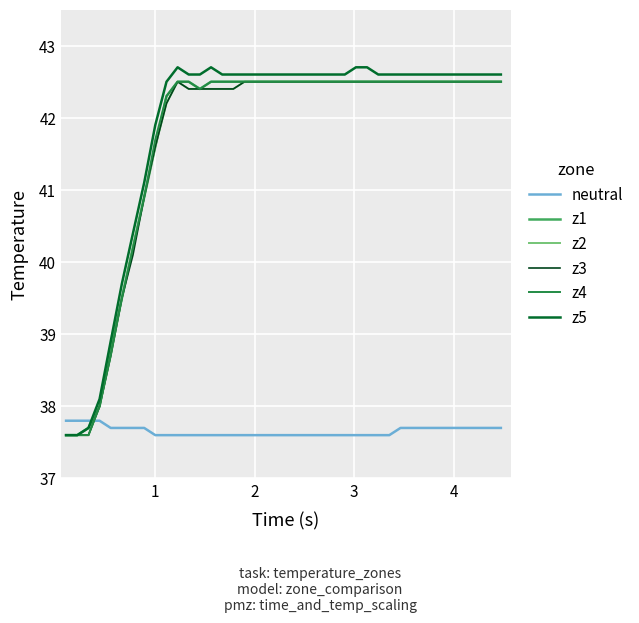

Which series has the largest range (max minus min)?

z5